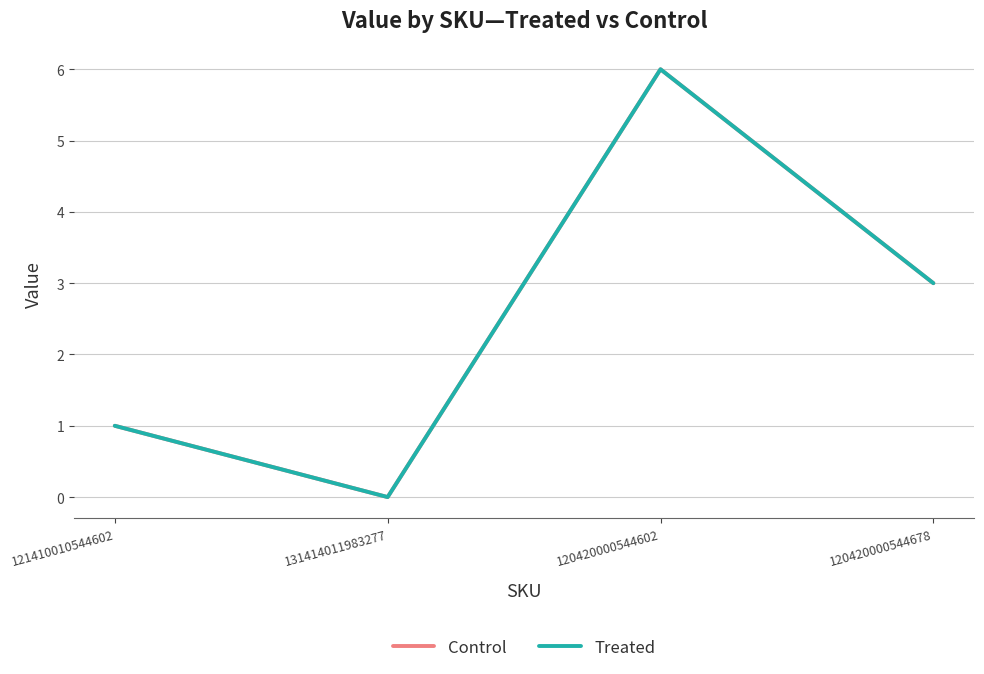

Reading left to right, what are all the values shown in this chart?

Control: 121410010544602=1	131414011983277=0	120420000544602=6	120420000544678=3
Treated: 121410010544602=1	131414011983277=0	120420000544602=6	120420000544678=3